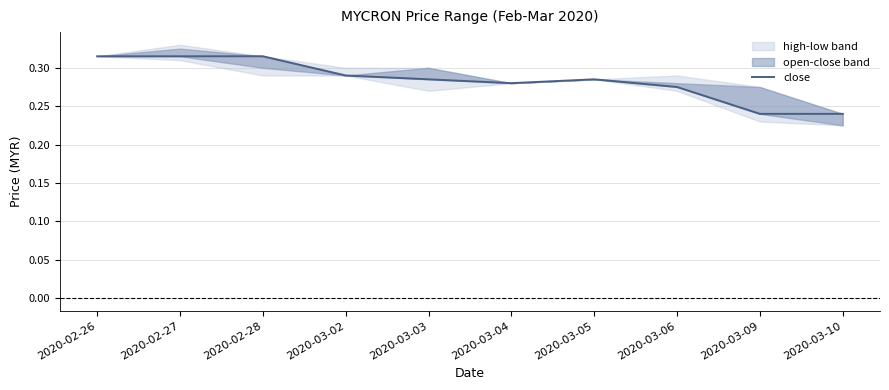

At which label is the value closest to 0?

2020-03-09